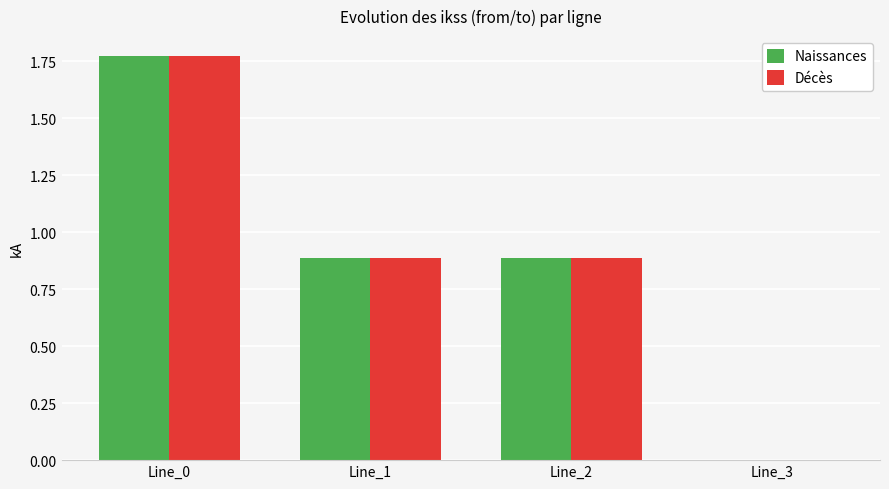

At which label does Décès reach its peak?

Line_0